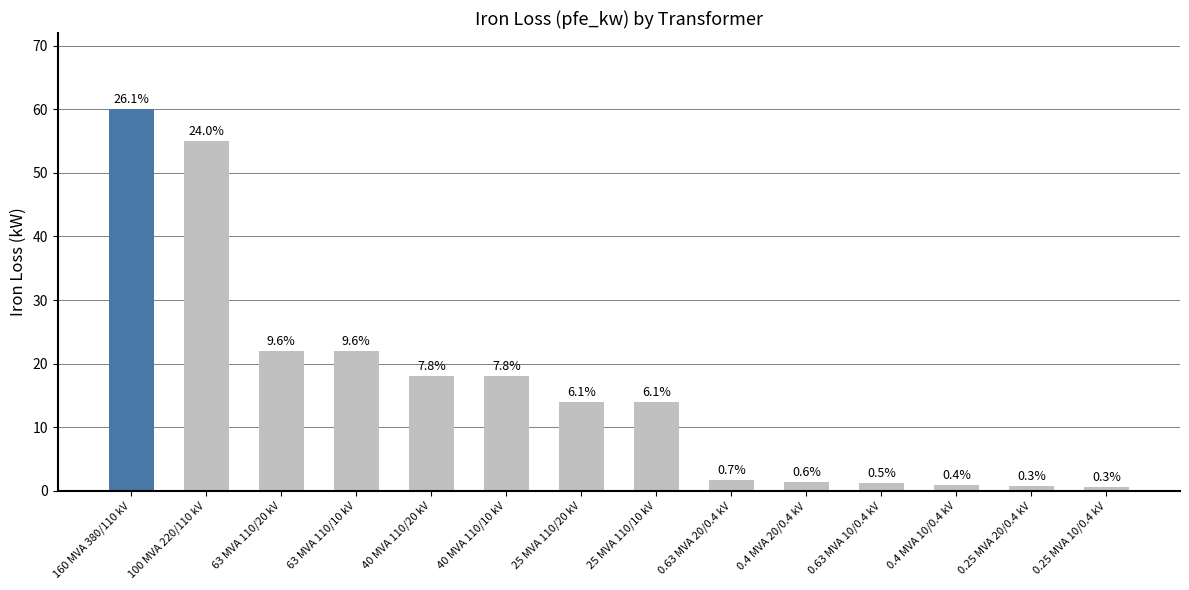

Where is the data nearest to the value 30?

63 MVA 110/20 kV